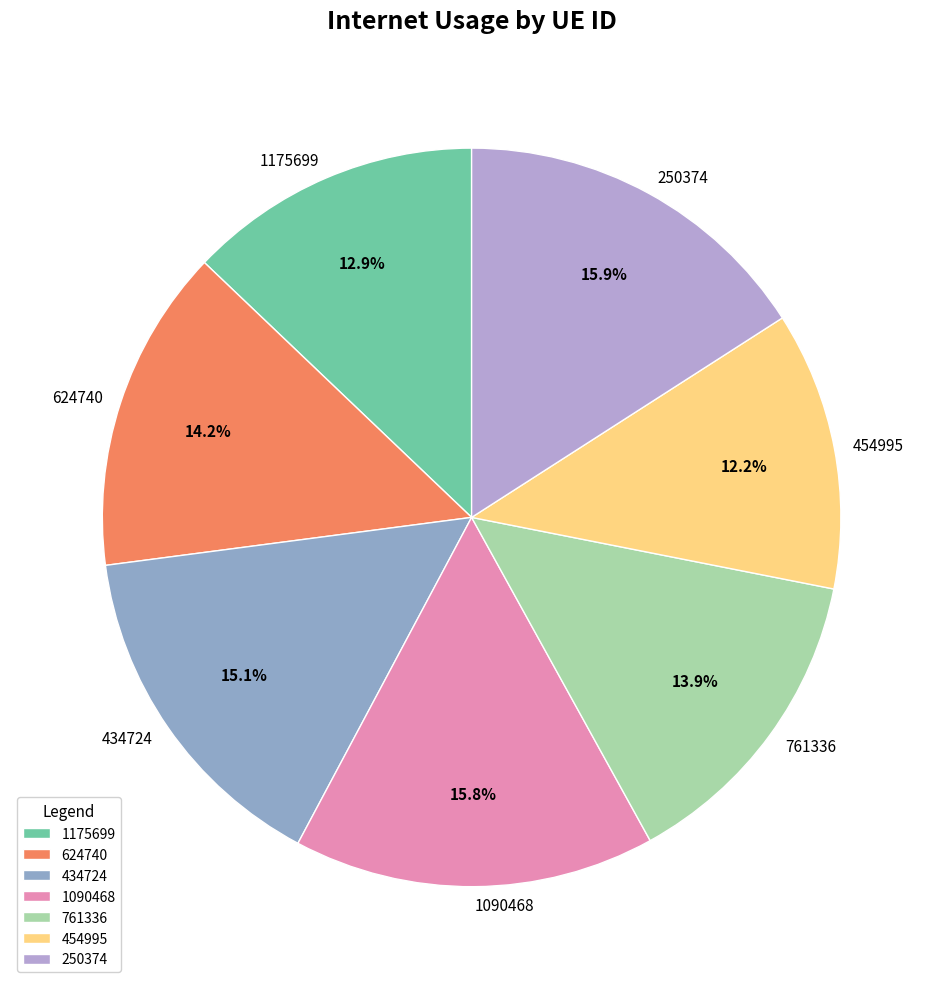

Does any single category account for the majority?

No